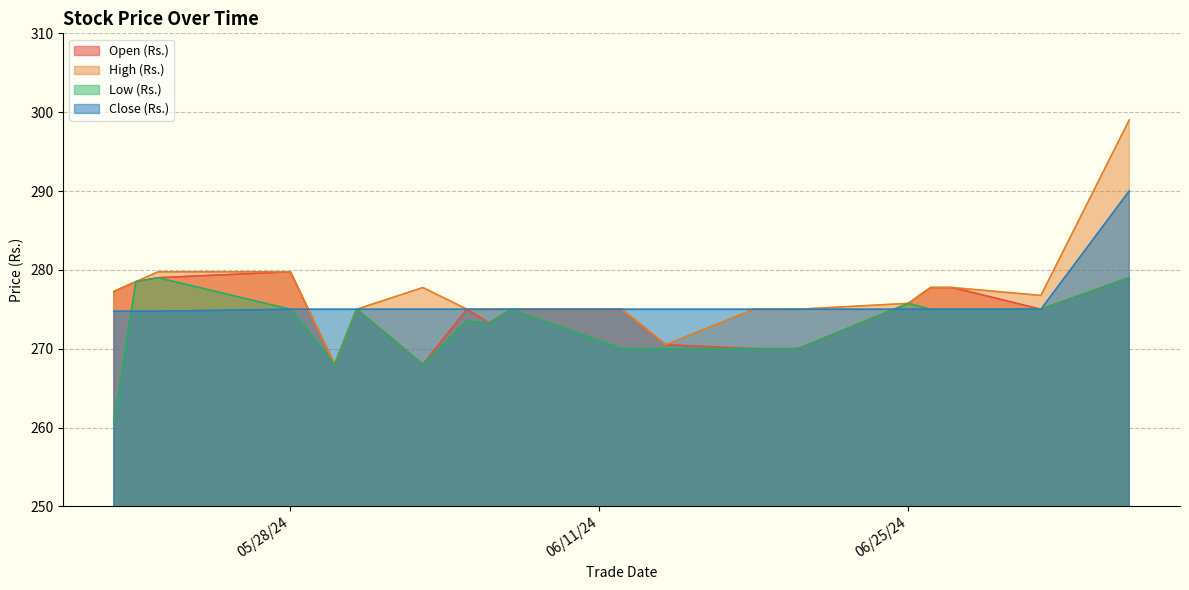

What is the label of the 11th point from the right?

6/12/24